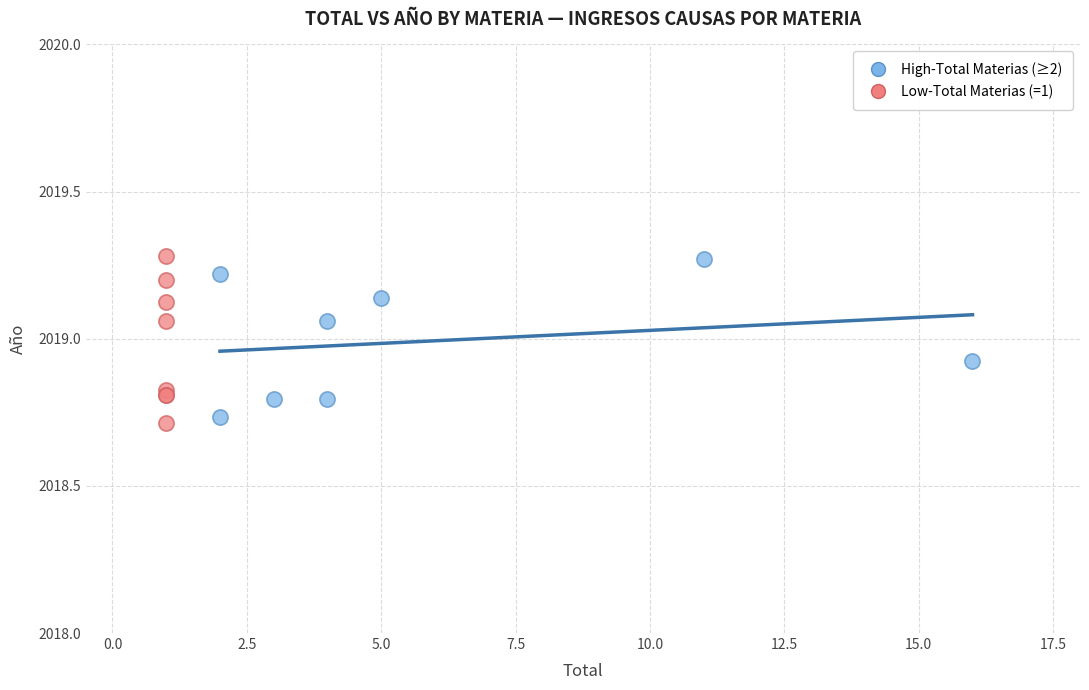

What are all the series names shown in the legend?

High-Total Materias (≥2), Low-Total Materias (=1)